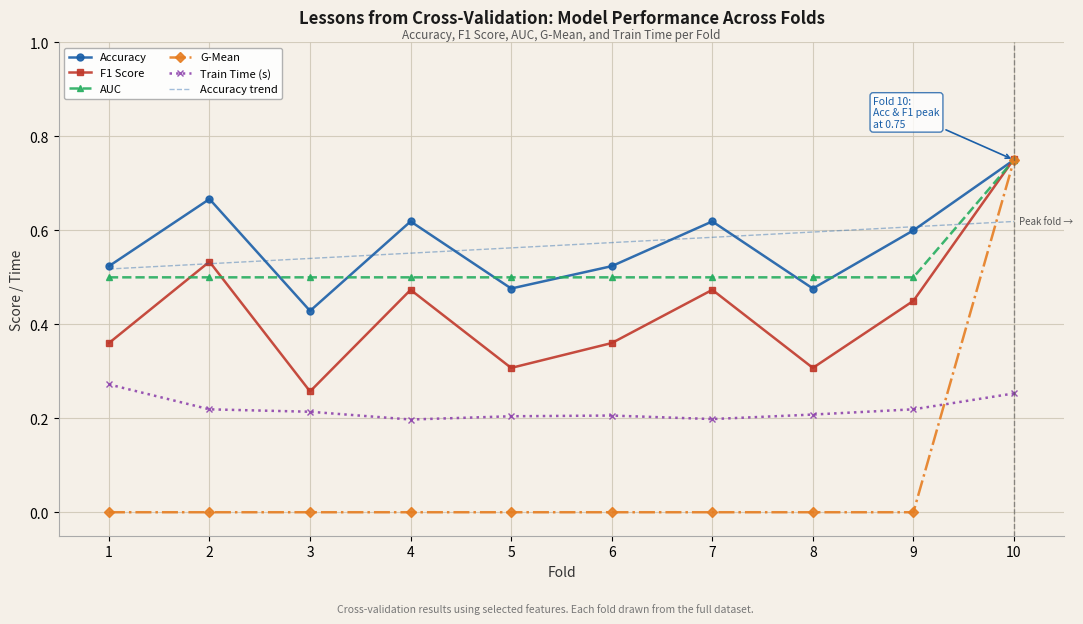

The value of F1 Score at 5 is 0.3. True or false?

True